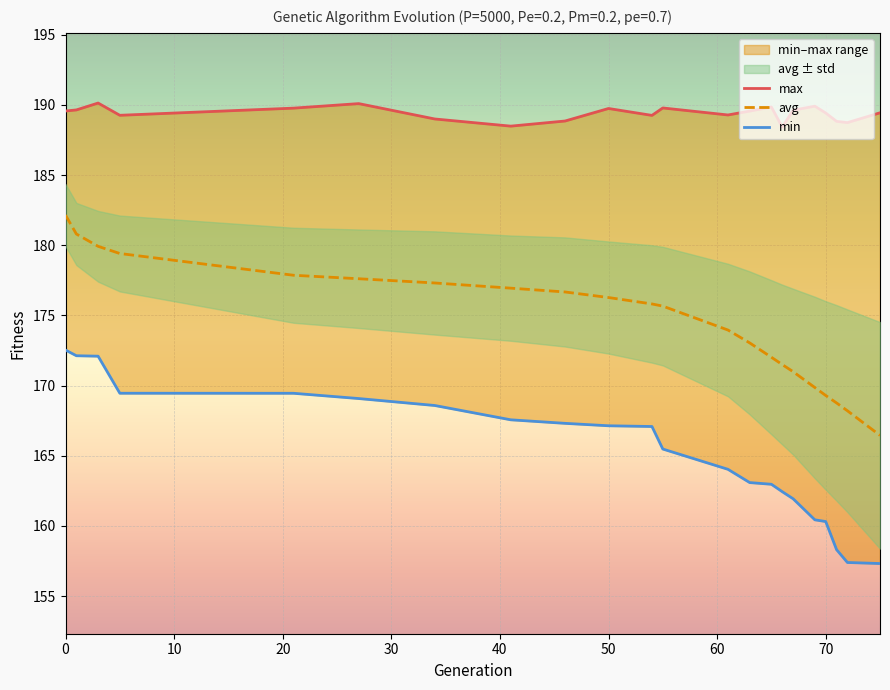

True or false: min and avg intersect in this chart.

False